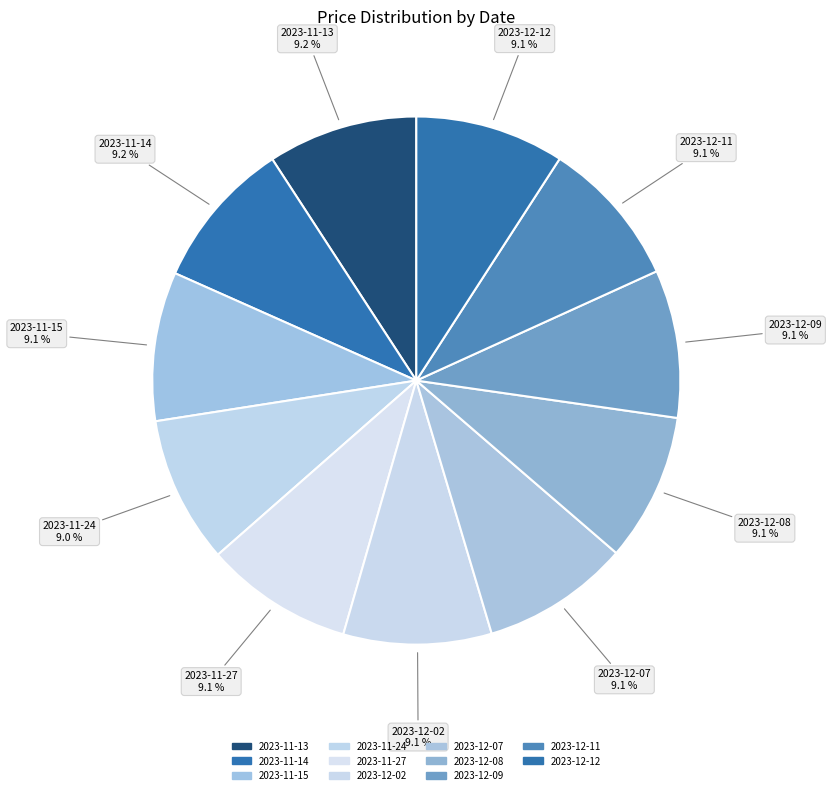

To the nearest percent, what is the combined percentage of 2023-12-08 and 2023-11-27?

18%